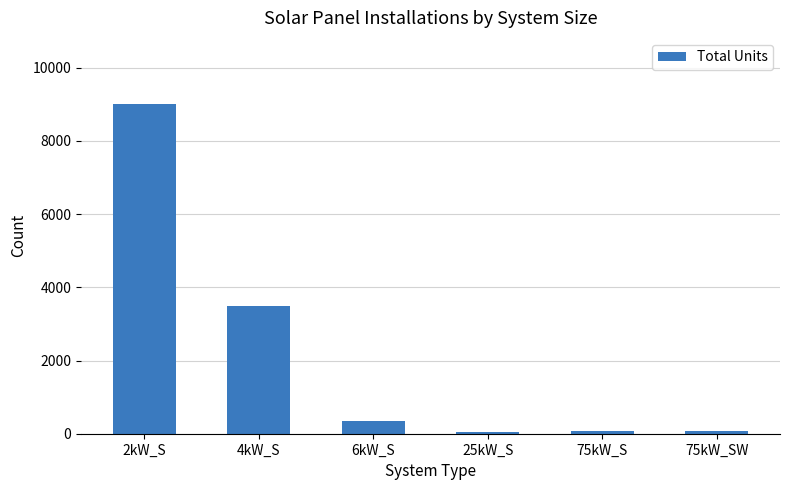

What is the average value?

2175